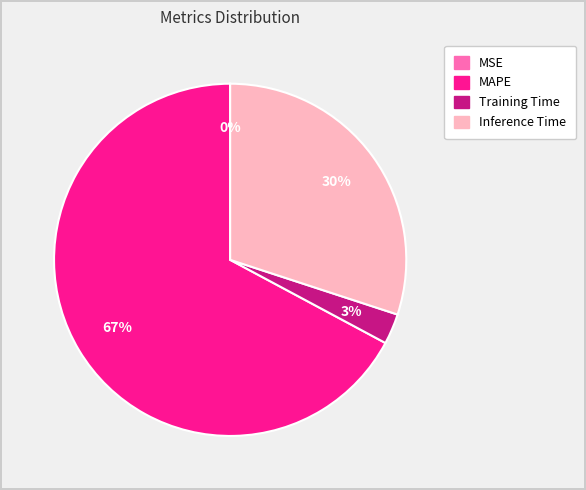

Which category accounts for the majority?

MAPE